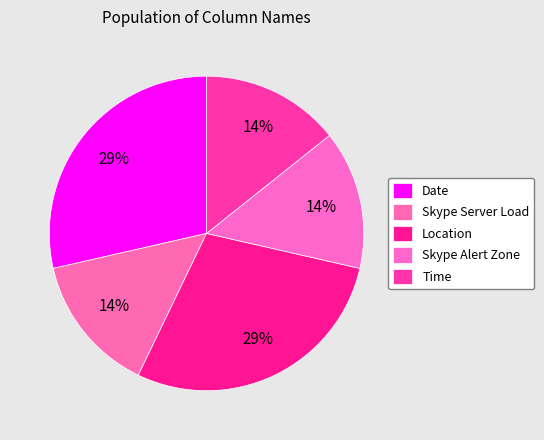

Which slice is the smallest?

Skype Server Load